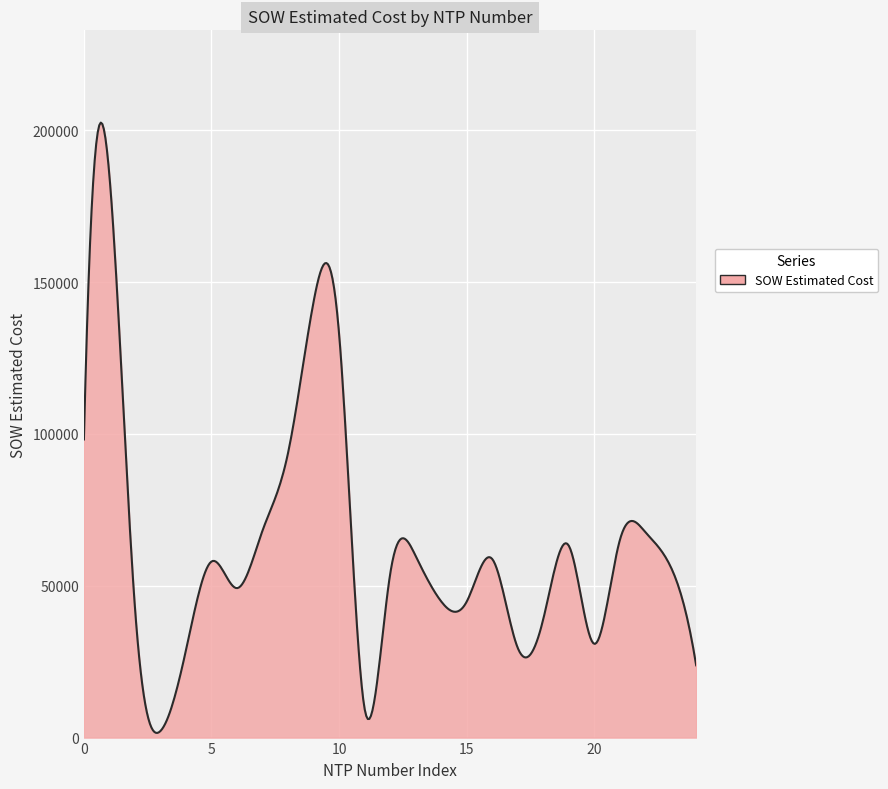

What is the greatest value displayed?

202532.1